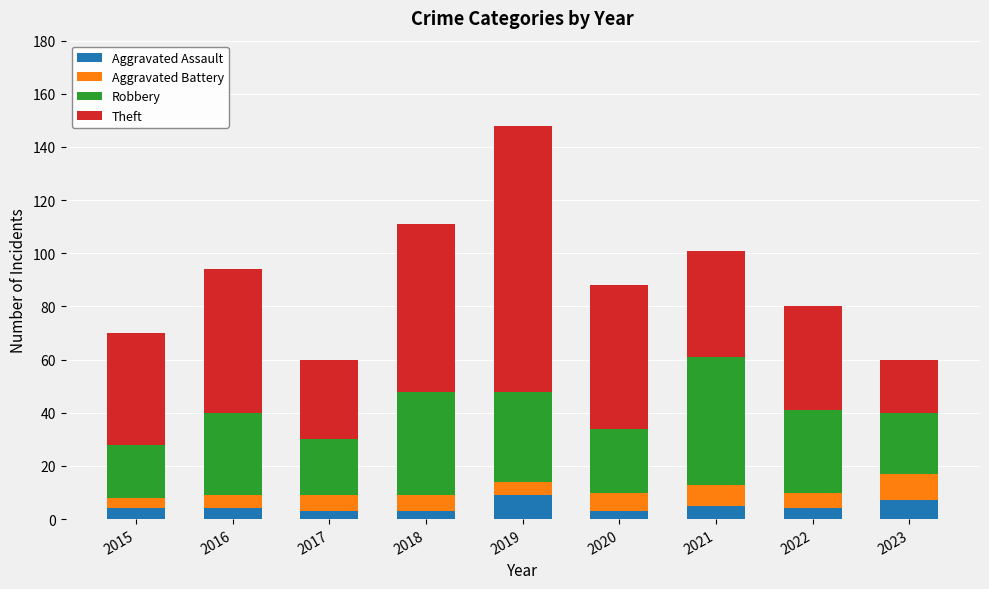

What is the total value across all series at 2016?

94